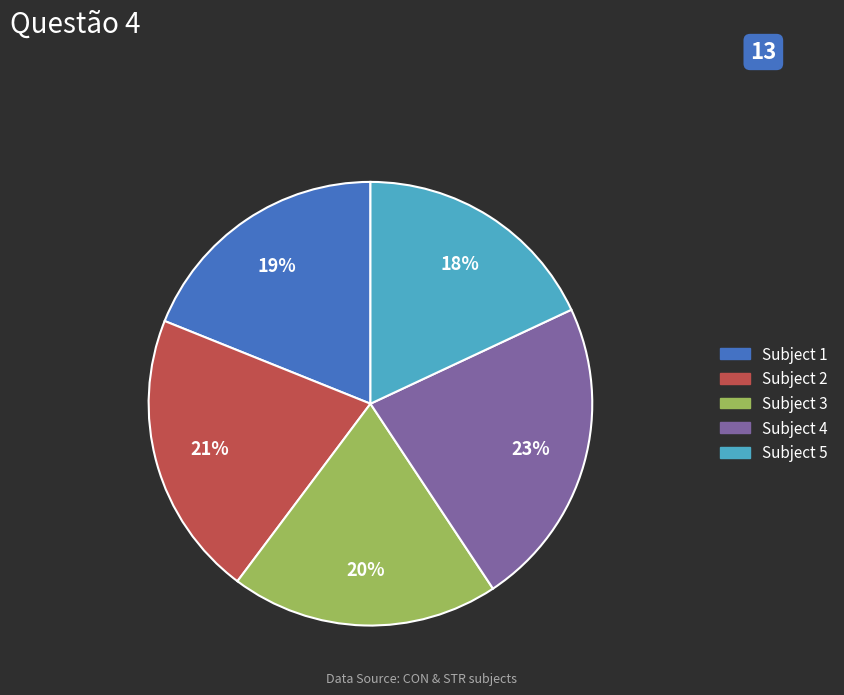

To the nearest percent, what portion does Subject 3 represent?

20%